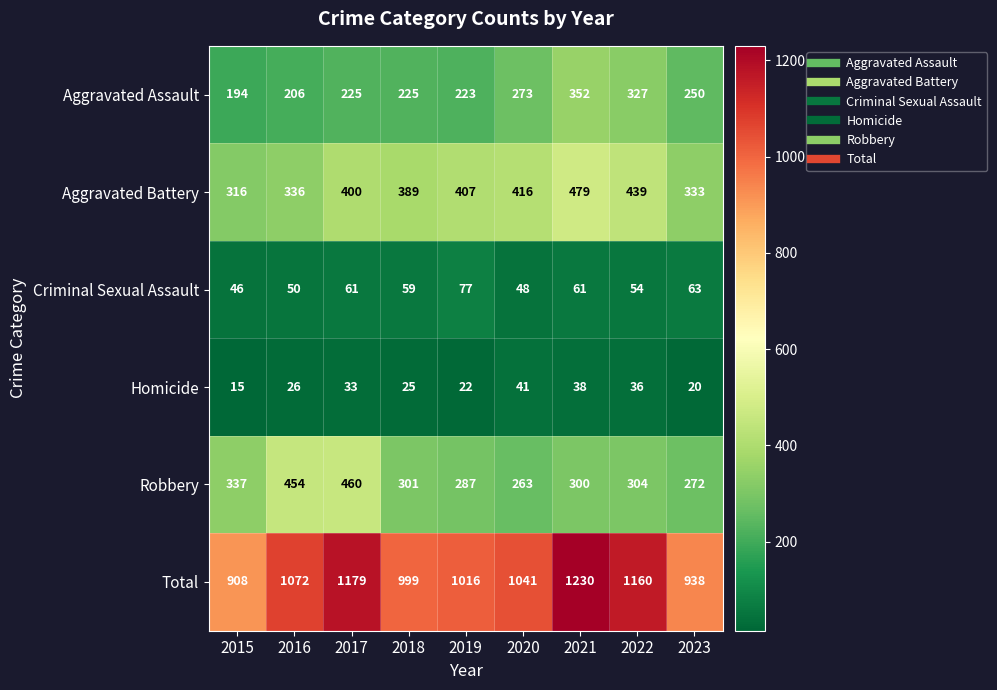

What is the smallest value displayed?

15